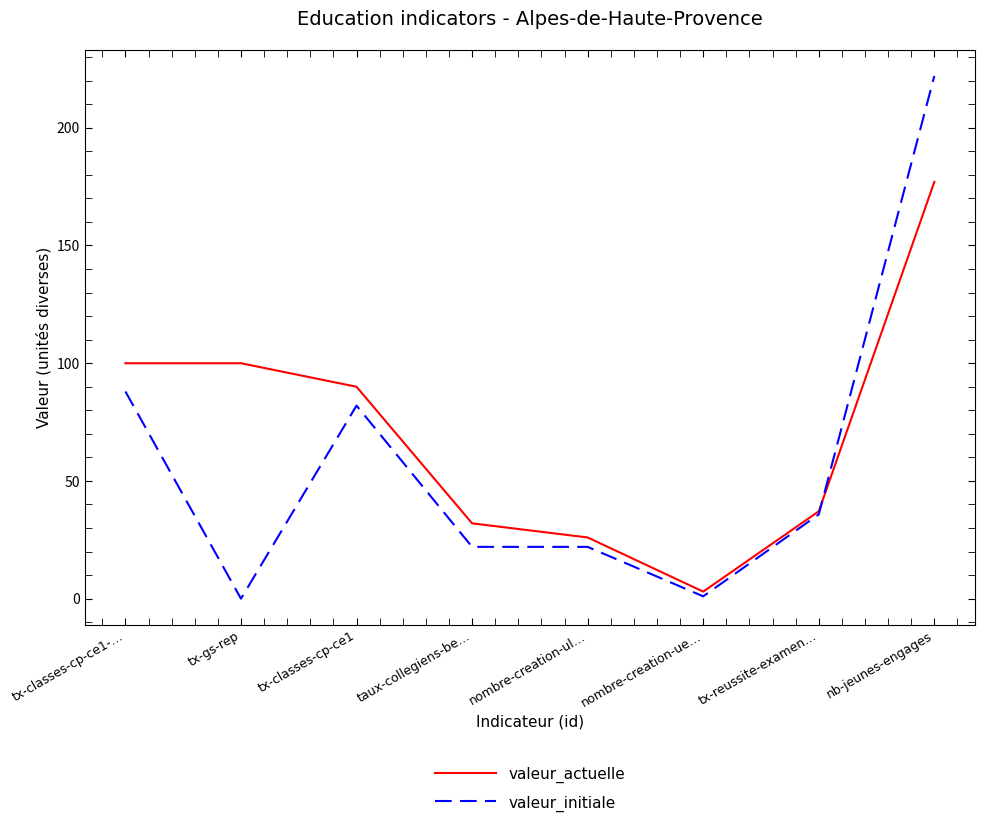

At which label does valeur_initiale reach its peak?

nb-jeunes-engages